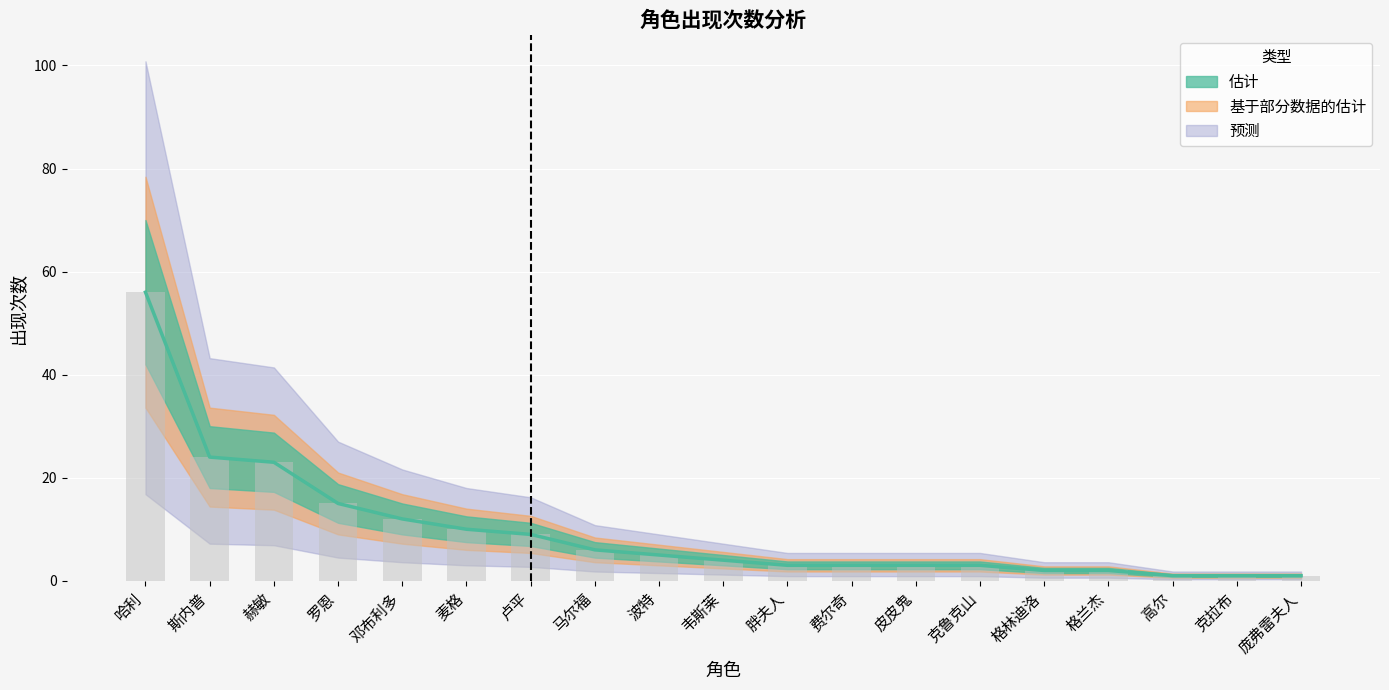

At which label is the value closest to 28?

斯内普